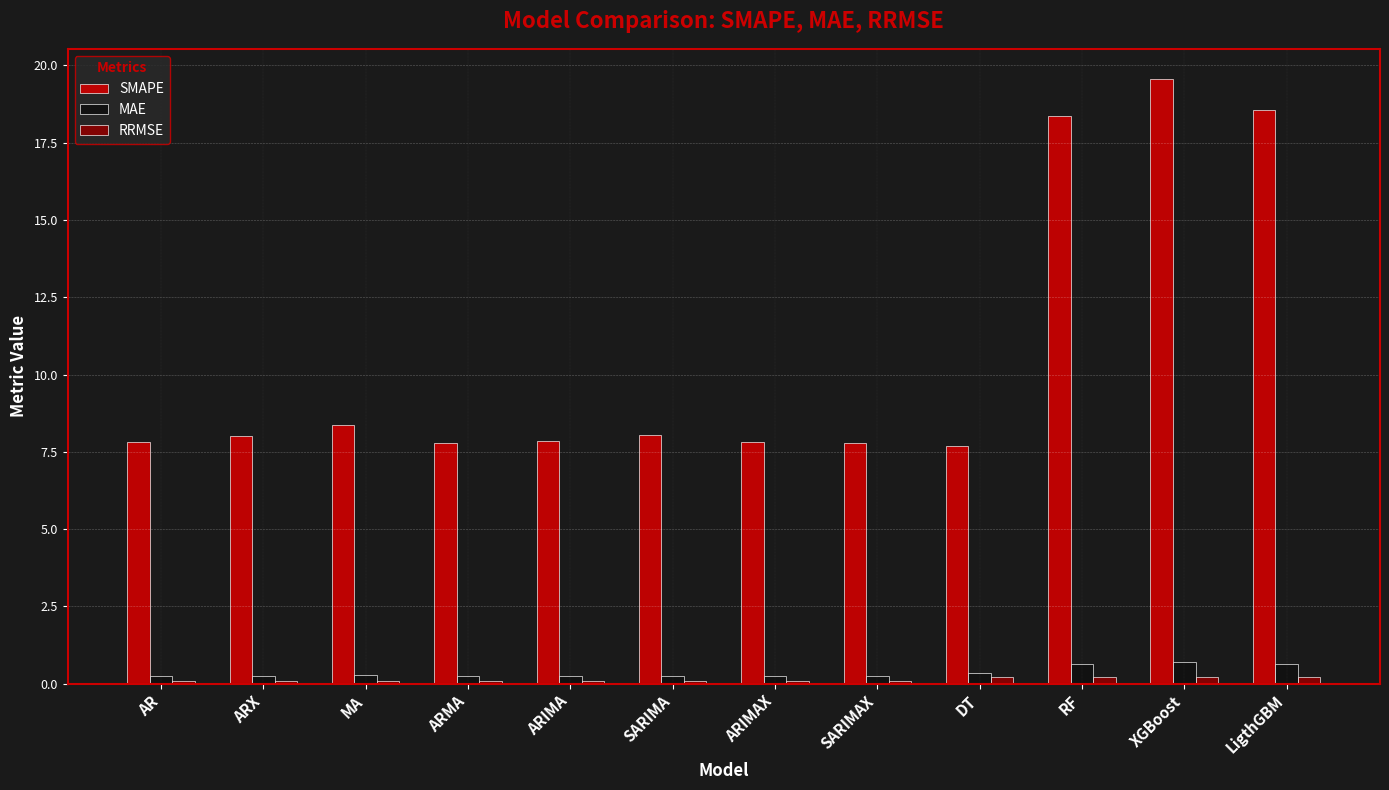

Does the chart contain any negative values?

No